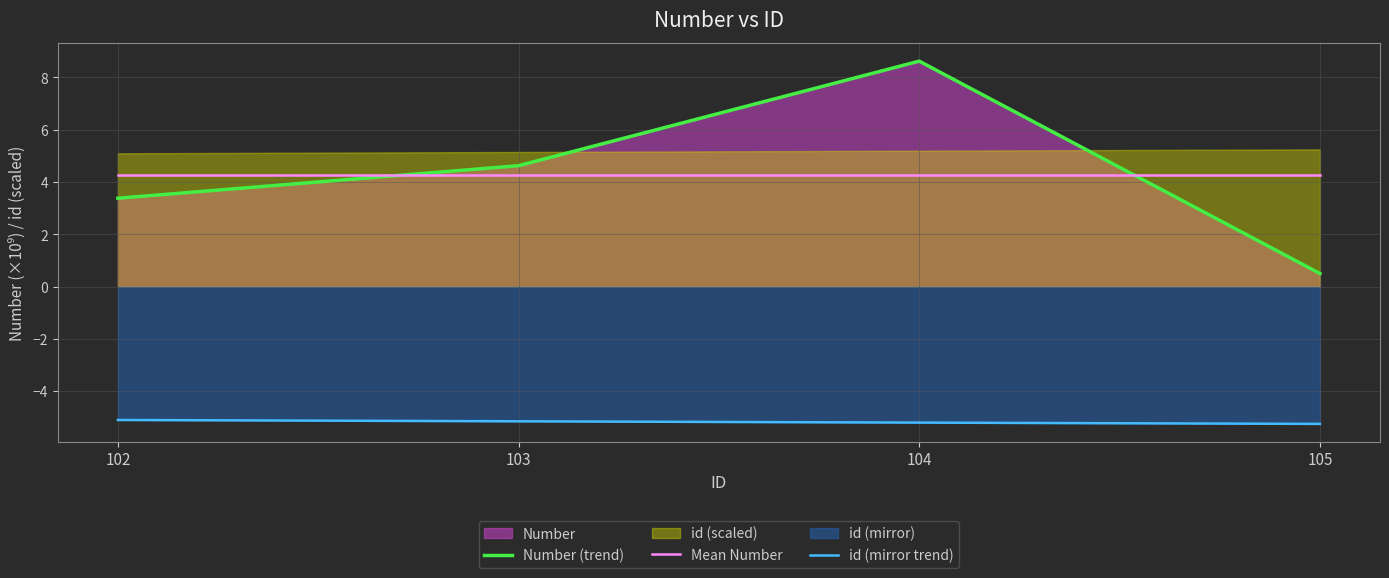

Is the value of Mean Number at 102 greater than the value of id (mirror trend) at 104?

Yes